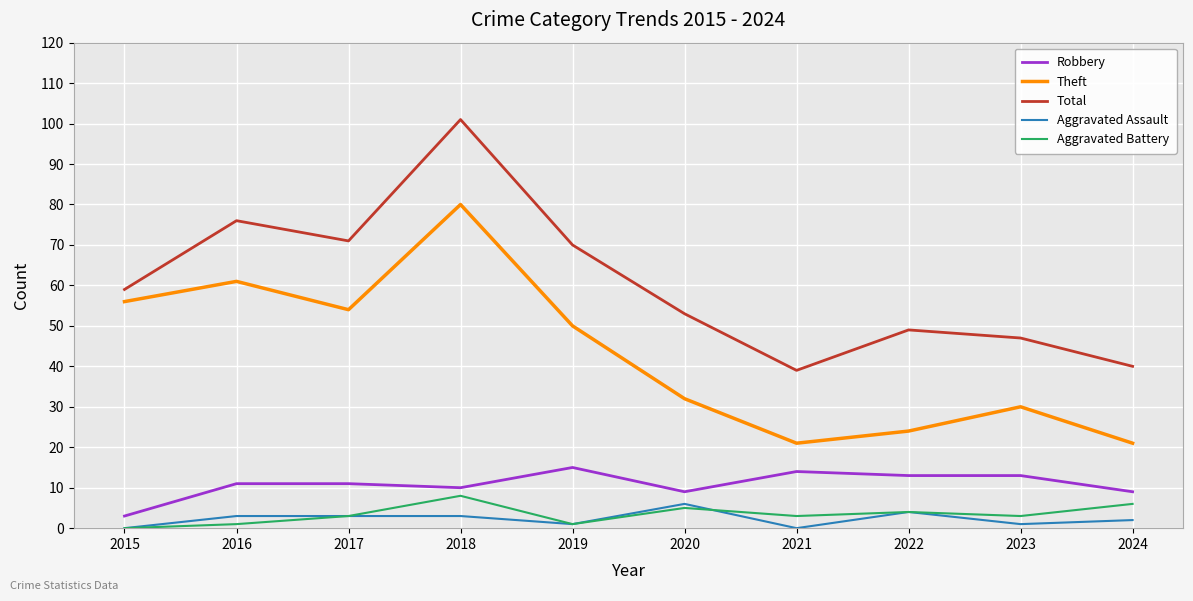

What is the total value across all series at 2015?

118